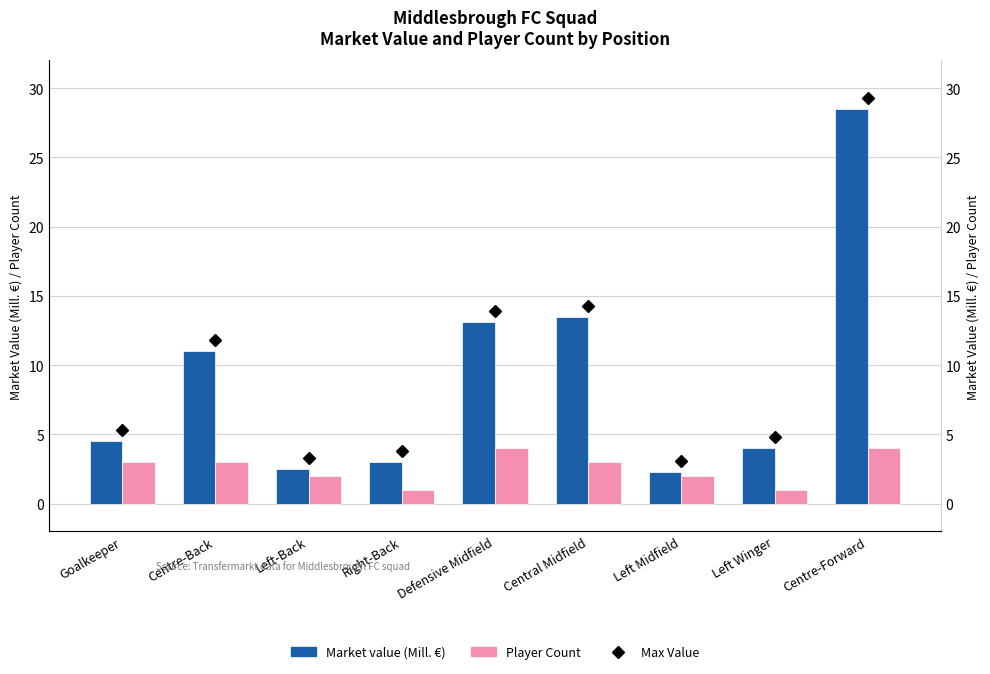

At which category is the sum across all series the highest?

Centre-Forward